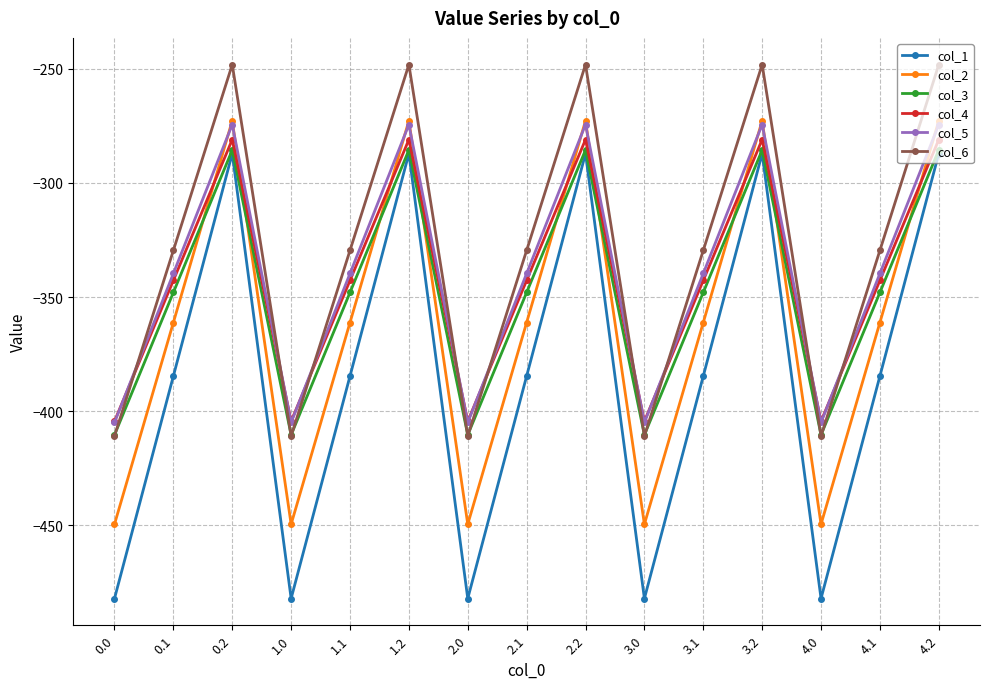

What is the total value across all series at 2.0?

-2561.9